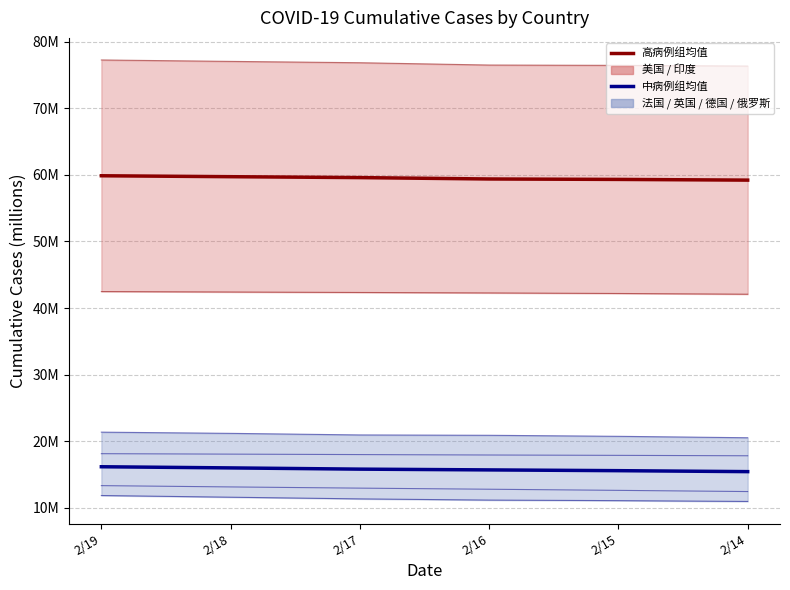

List the series in order of their overall mean, highest first.

美国/印度 mean, 法国/英国/德国/俄罗斯 mean